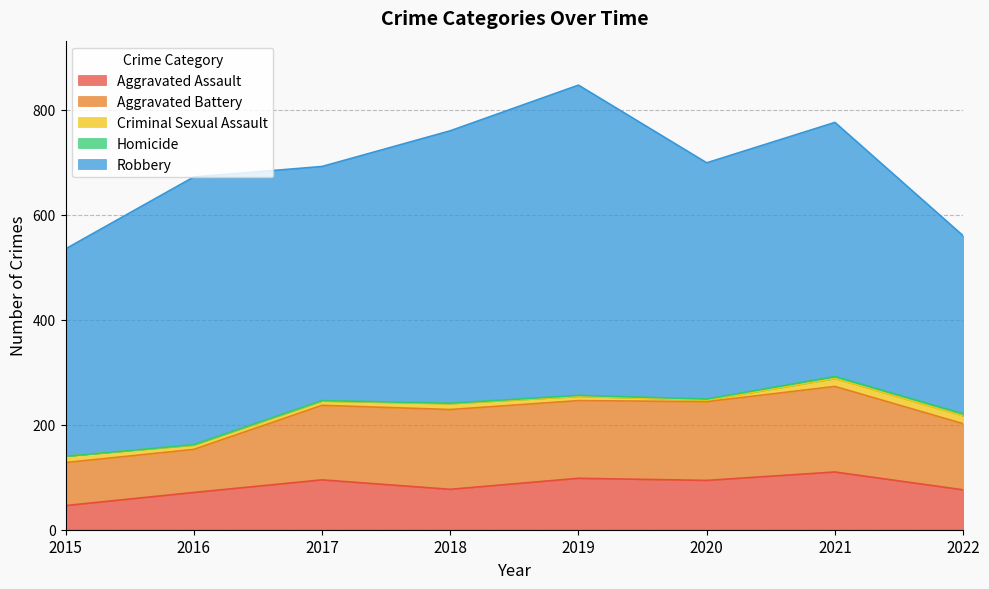

What are all the series names shown in the legend?

Aggravated Assault, Aggravated Battery, Criminal Sexual Assault, Homicide, Robbery